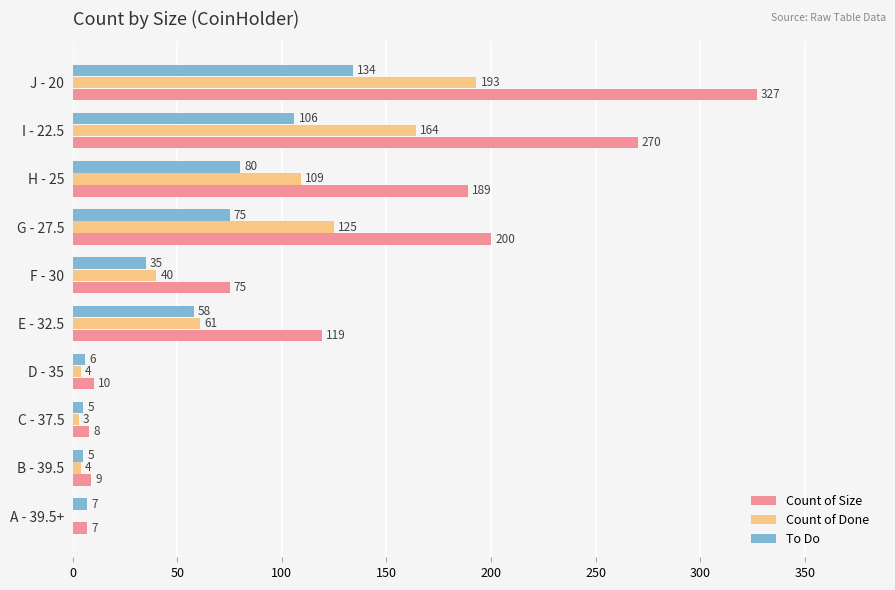

At which category is the sum across all series the highest?

J - 20